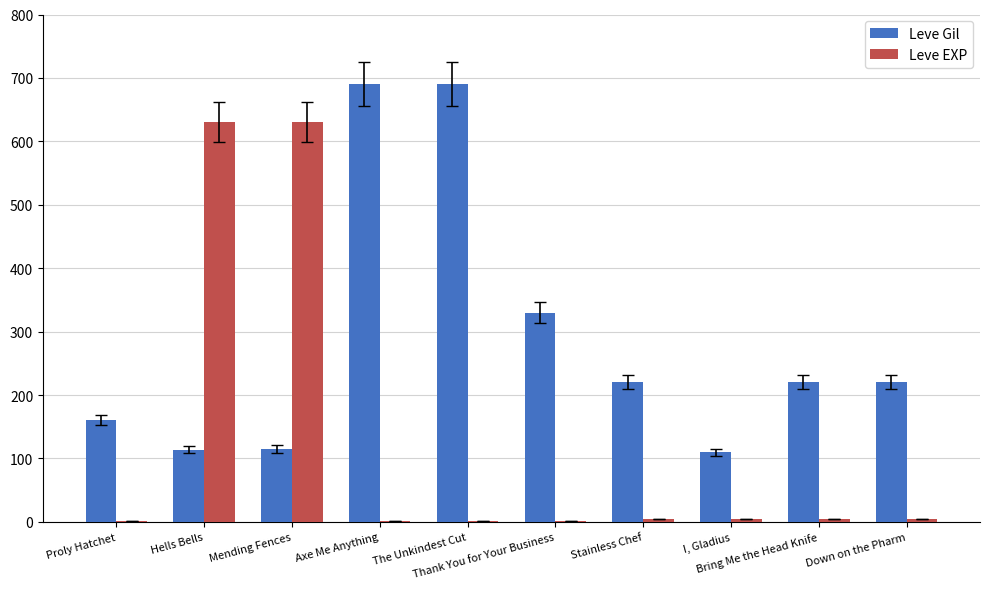

What is the maximum value shown in the chart?

690